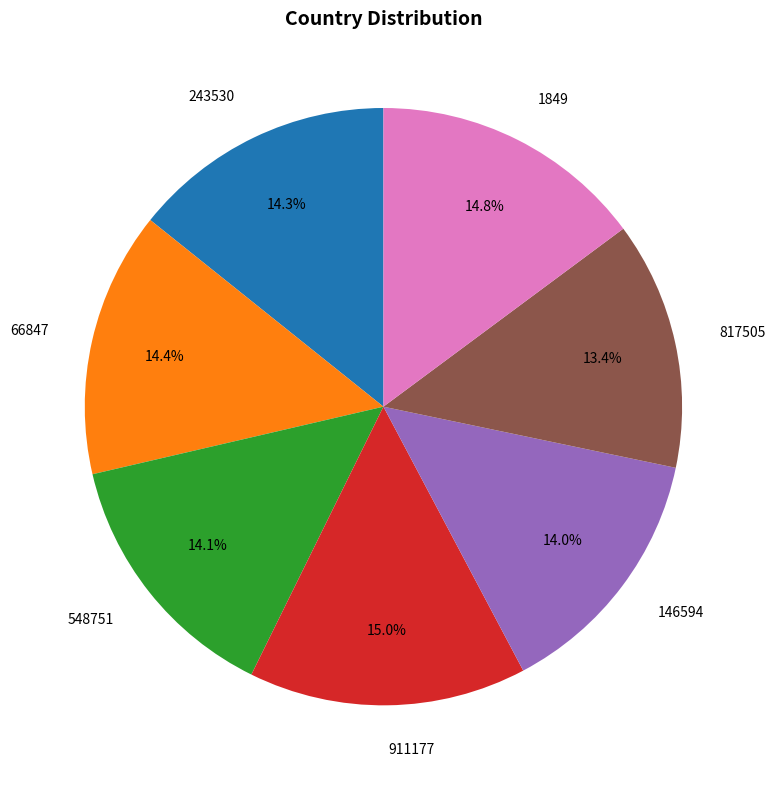

What is the ratio of the value at 146594 to the value at 817505?

1.0